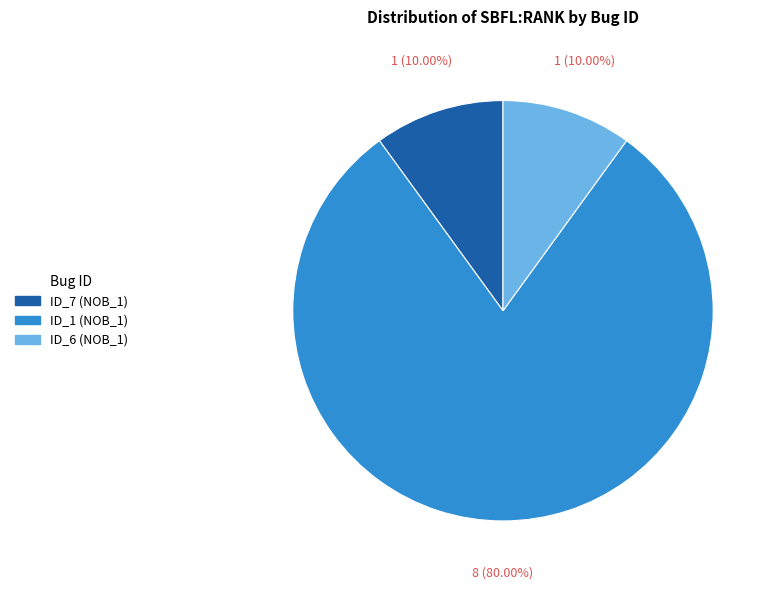

How many slices are in this pie chart?

3